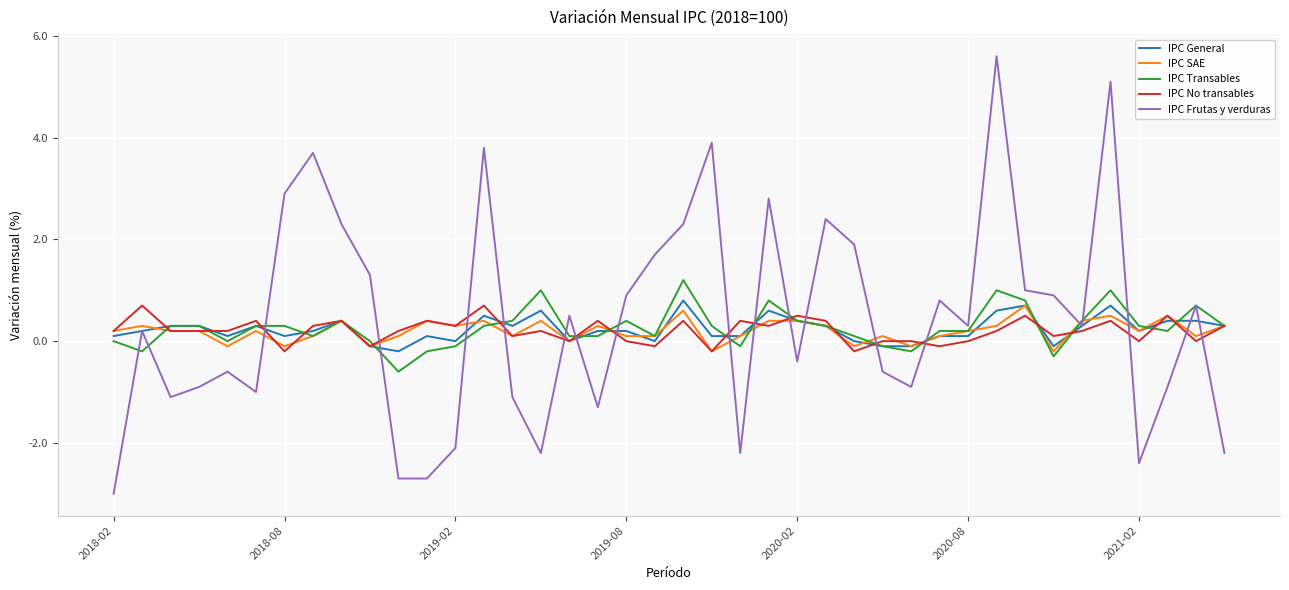

What is the maximum value shown in the chart?

5.6